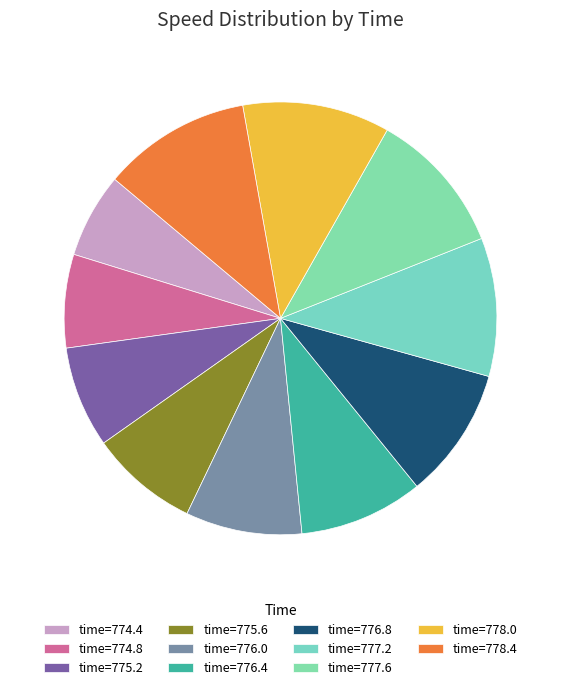

How many segments does this pie chart have?

11